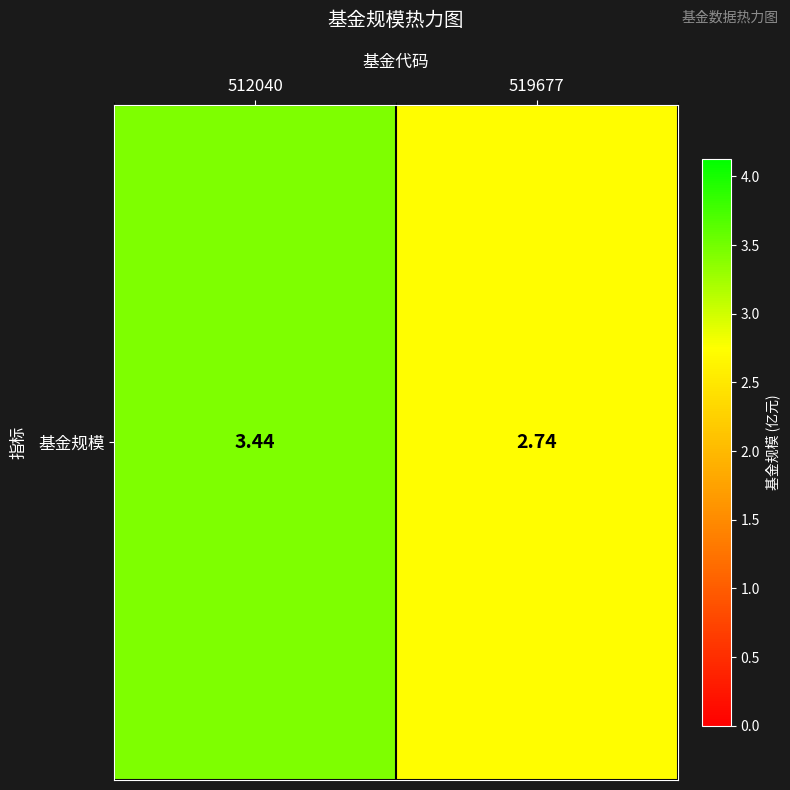

The chart shows a value of 6.0 at 512040. True or false?

False